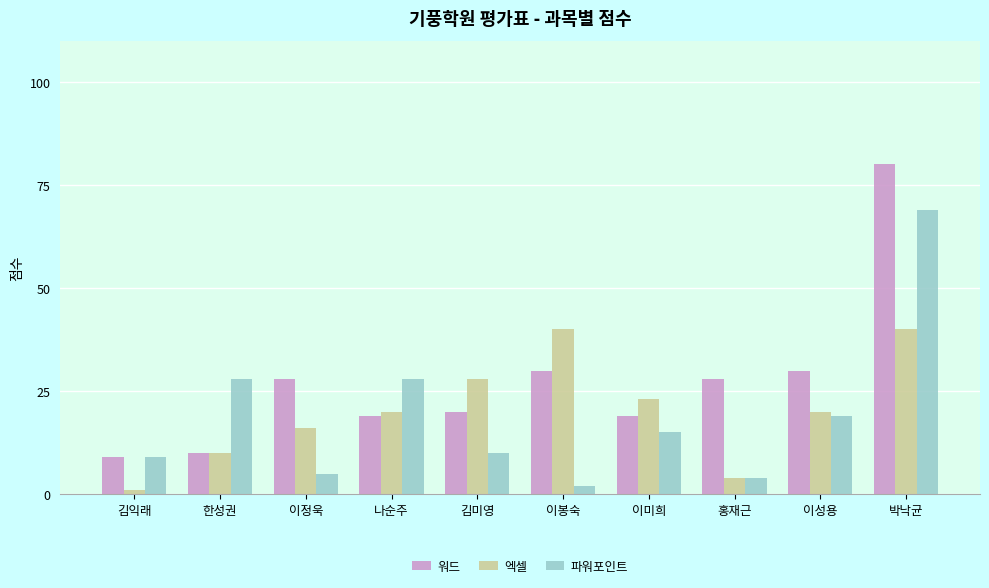

Reading left to right, transcribe all the data shown in this chart.

워드: 김익래=9	한성권=10	이정욱=28	나순주=19	김미영=20	이봉숙=30	이미희=19	홍재근=28	이성용=30	박낙균=80
엑셀: 김익래=1	한성권=10	이정욱=16	나순주=20	김미영=28	이봉숙=40	이미희=23	홍재근=4	이성용=20	박낙균=40
파워포인트: 김익래=9	한성권=28	이정욱=5	나순주=28	김미영=10	이봉숙=2	이미희=15	홍재근=4	이성용=19	박낙균=69